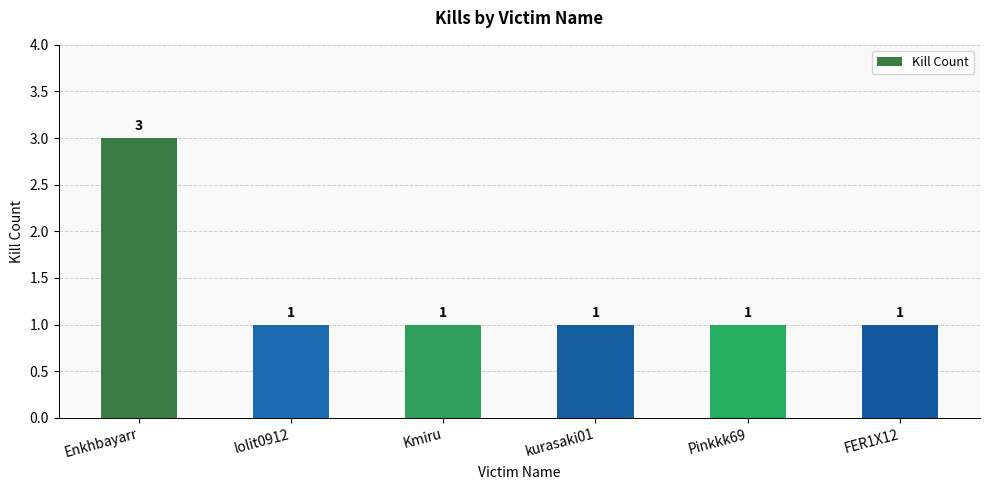

What is the label of the 3rd bar from the right?

kurasaki01